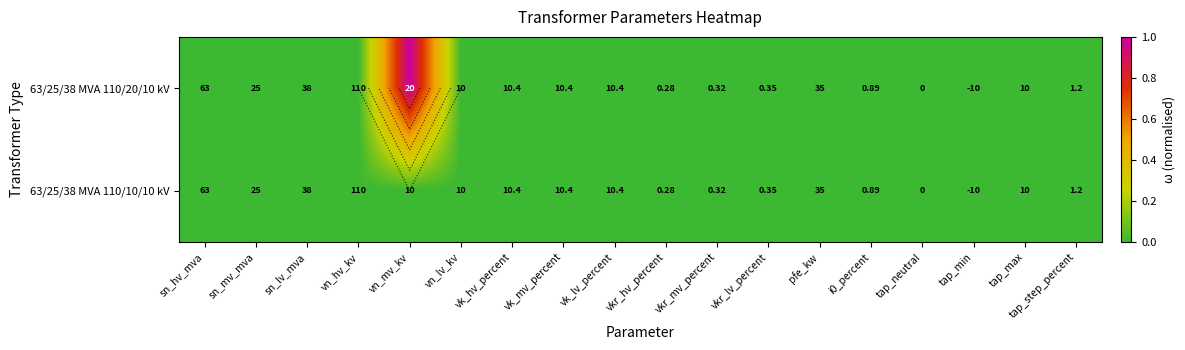

At vk_mv_percent, list the series in order from smallest to largest.

63/25/38 MVA 110/20/10 kV, 63/25/38 MVA 110/10/10 kV